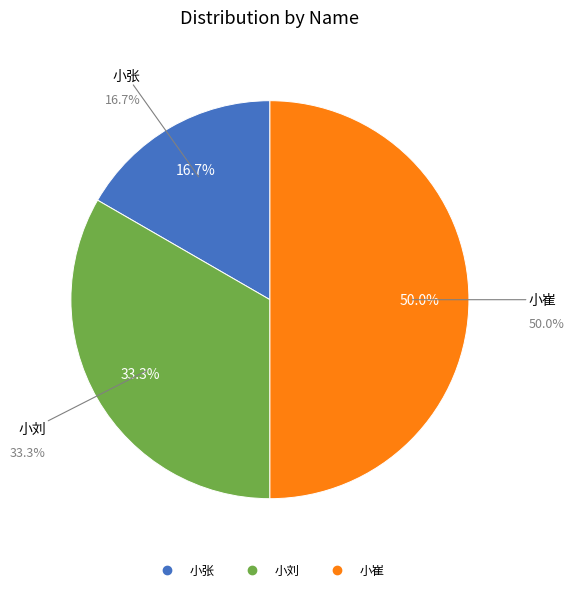

True or false: 小张 accounts for 17% of the total.

True